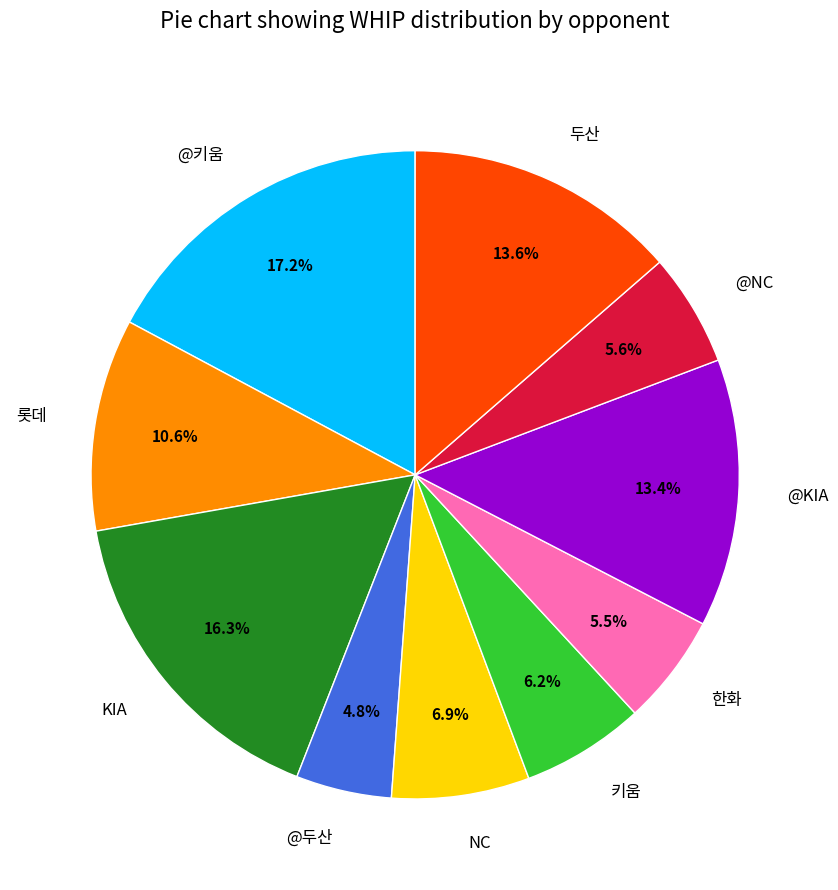

How many slices are in this pie chart?

10